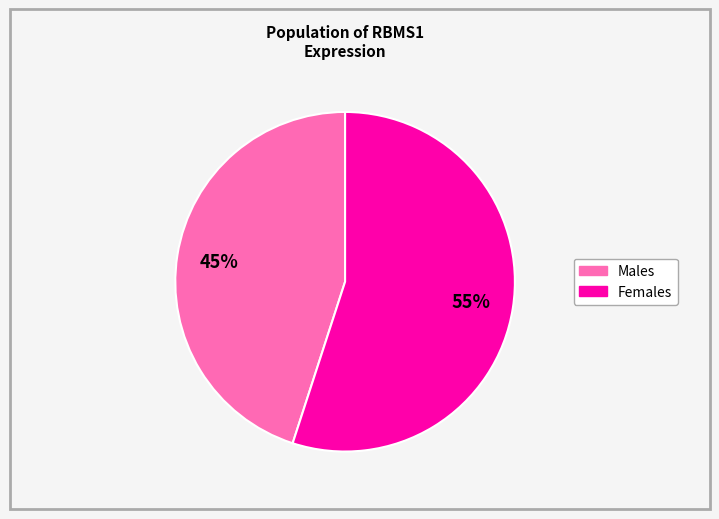

Do Females and Males together represent more than half of the pie?

Yes